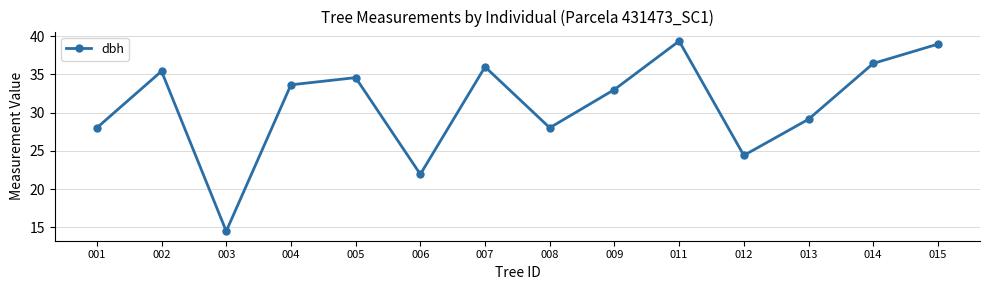

Is it true that the value at 014 is 36.5?

True